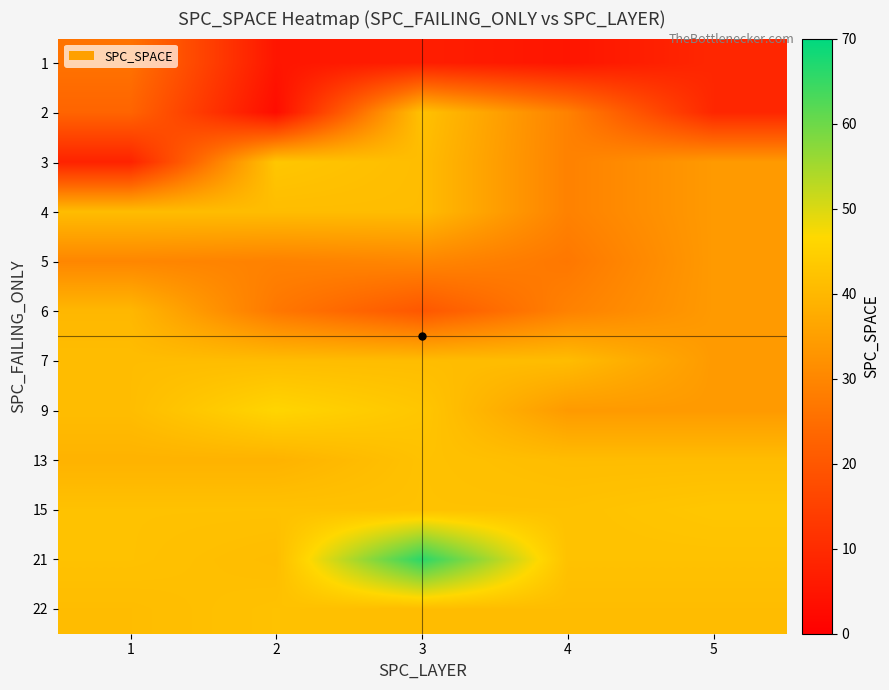

List the series in order of their peak value, highest first.

21, 9, 3, 15, 2, 13, 22, 4, 7, 6, 5, 1